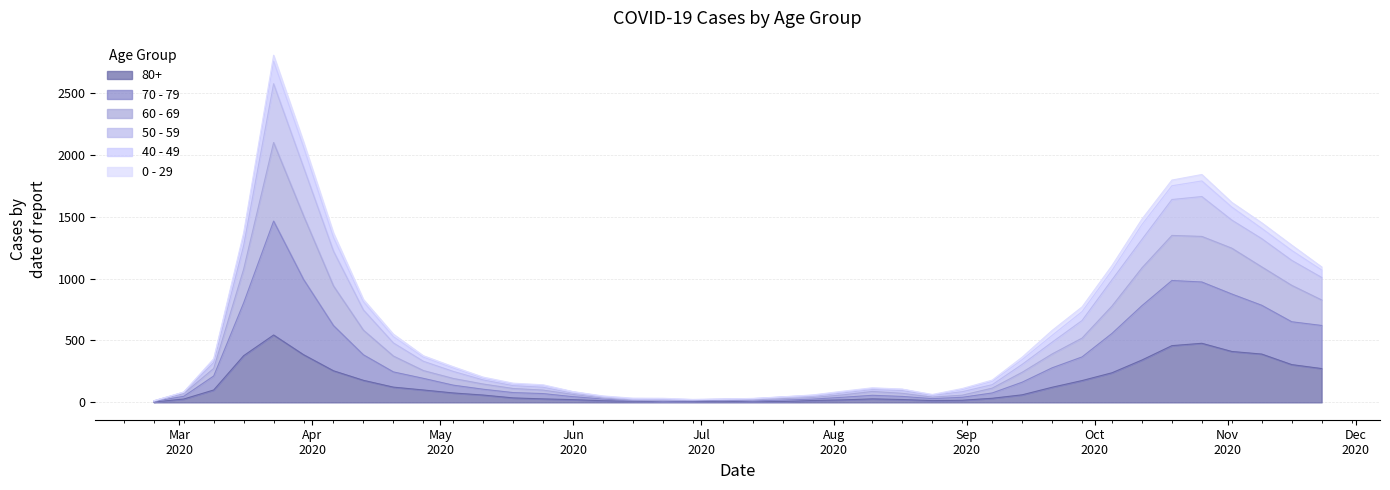

Between 2020-03-16 and 2020-09-14, which series saw the biggest shift?

50 - 59